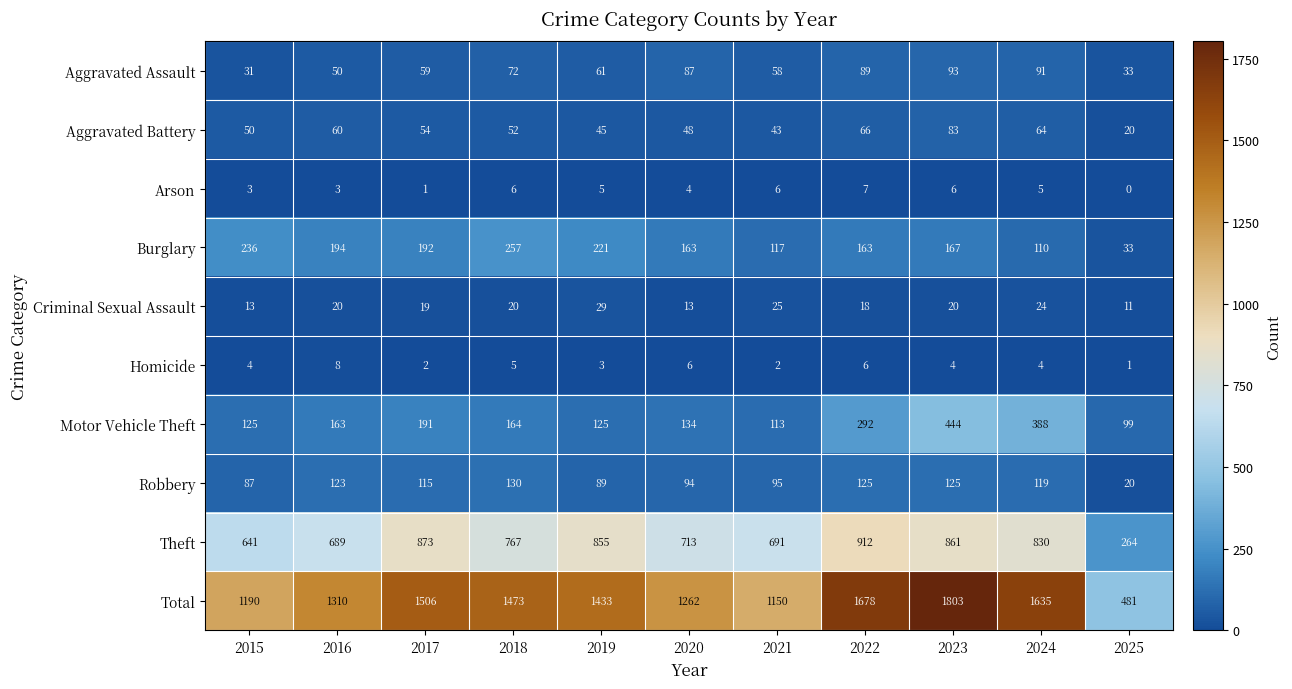

What is the difference between the second highest and second lowest values in the Motor Vehicle Theft series?

275